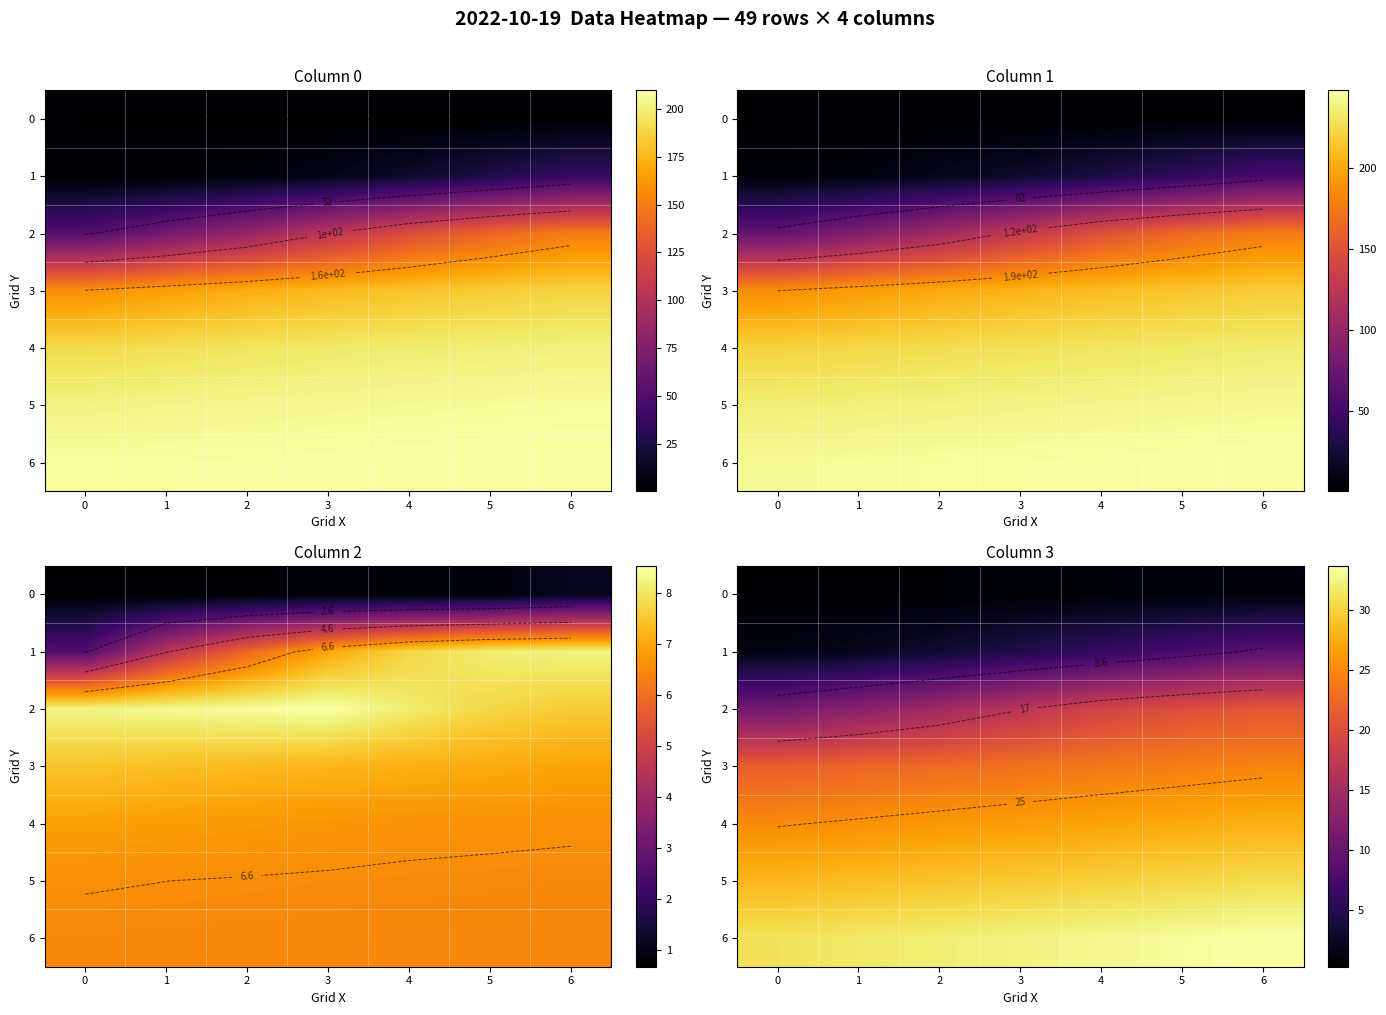

At which label does 4 first exceed 26?

2